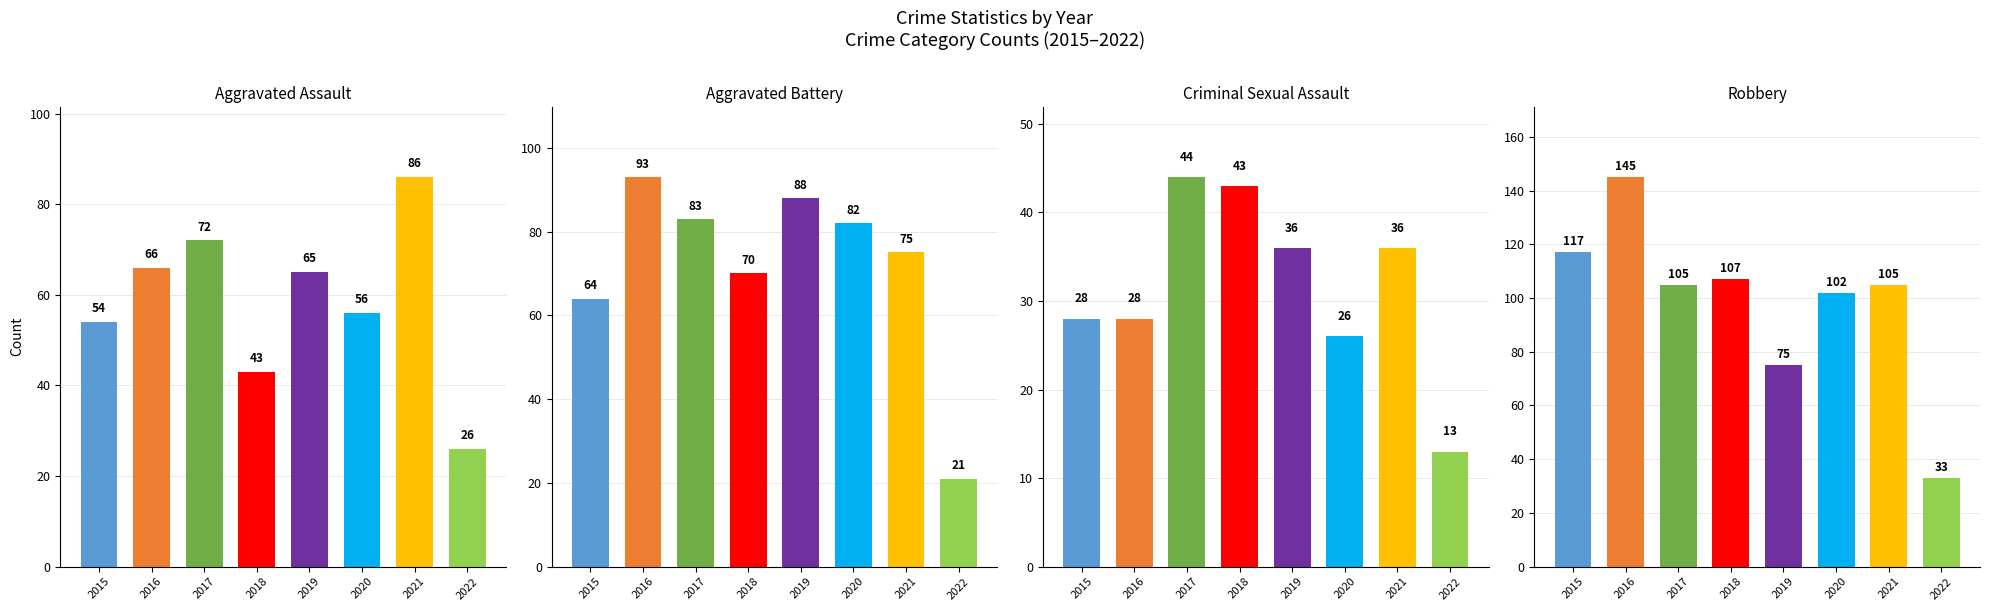

At which category does the chart reach its peak across all series?

2016